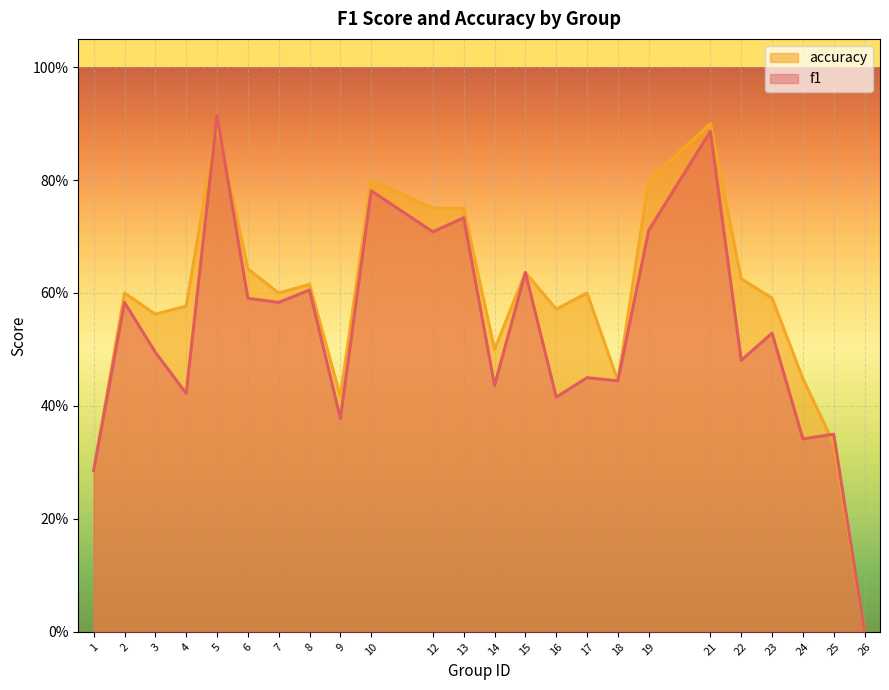

Reading left to right, what are all the values shown in this chart?

f1: 1=0.3	2=0.6	3=0.5	4=0.4	5=0.9	6=0.6	7=0.6	8=0.6	9=0.4	10=0.8	12=0.7	13=0.7	14=0.4	15=0.6	16=0.4	17=0.5	18=0.4	19=0.7	21=0.9	22=0.5	23=0.5	24=0.3	25=0.4	26=0.0
accuracy: 1=0.3	2=0.6	3=0.6	4=0.6	5=0.9	6=0.6	7=0.6	8=0.6	9=0.4	10=0.8	12=0.8	13=0.8	14=0.5	15=0.6	16=0.6	17=0.6	18=0.4	19=0.8	21=0.9	22=0.6	23=0.6	24=0.4	25=0.3	26=0.0